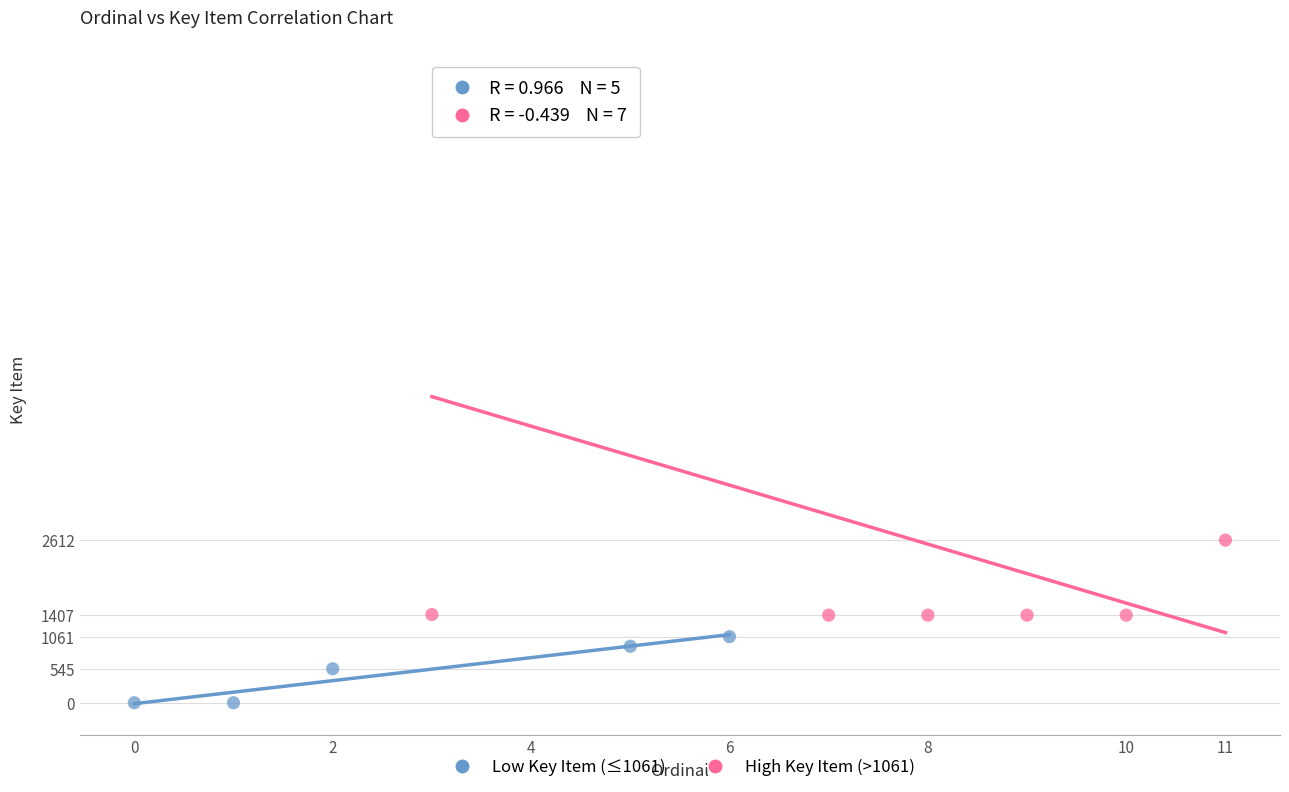

Which series contains the lowest Y value?

Low Key Item (≤1061)